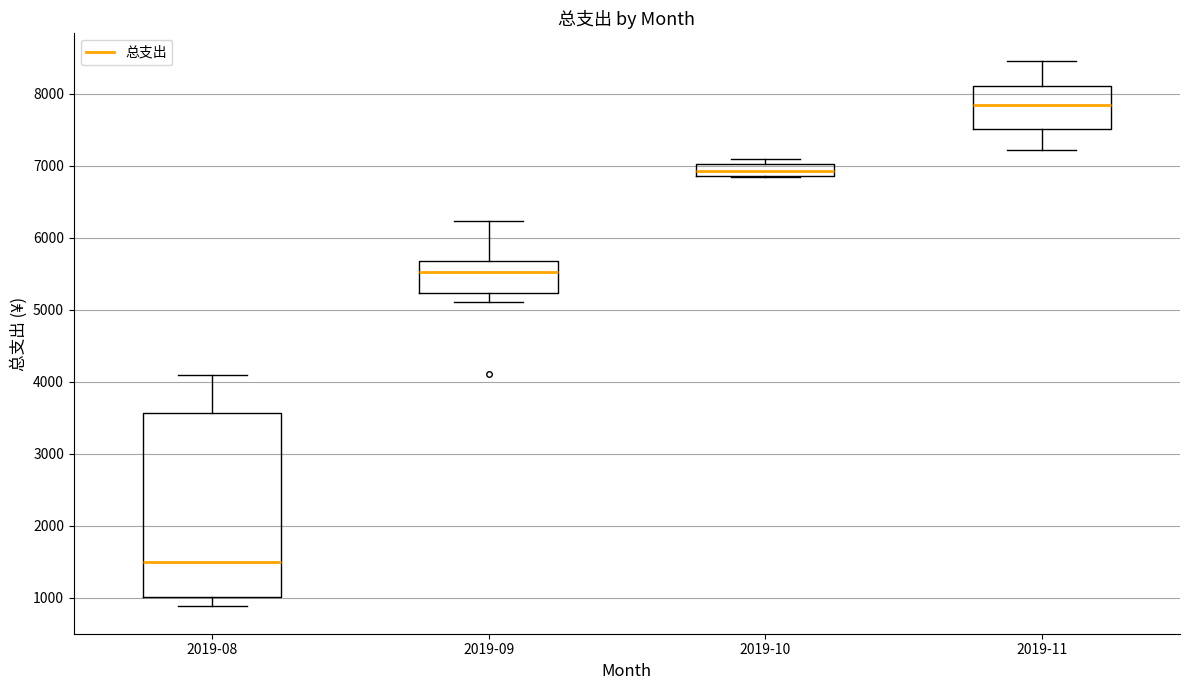

Which box's median line is the lowest?

2019-08